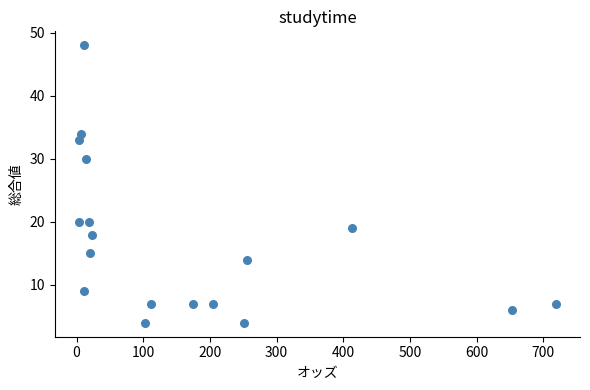

What Y value in the scatter plot is closest to 26?

30